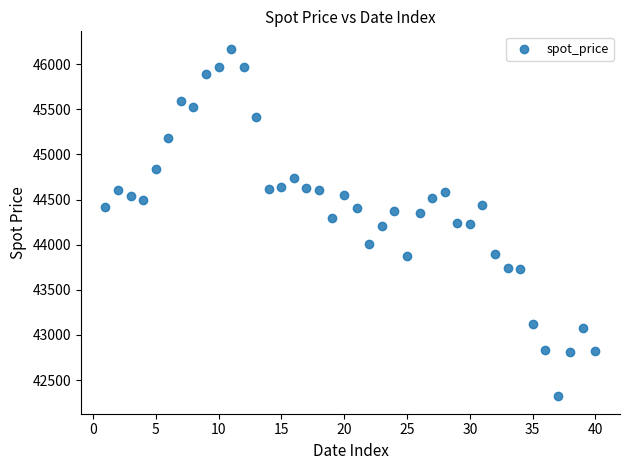

What is the range of Y values (max minus min)?

3852.6